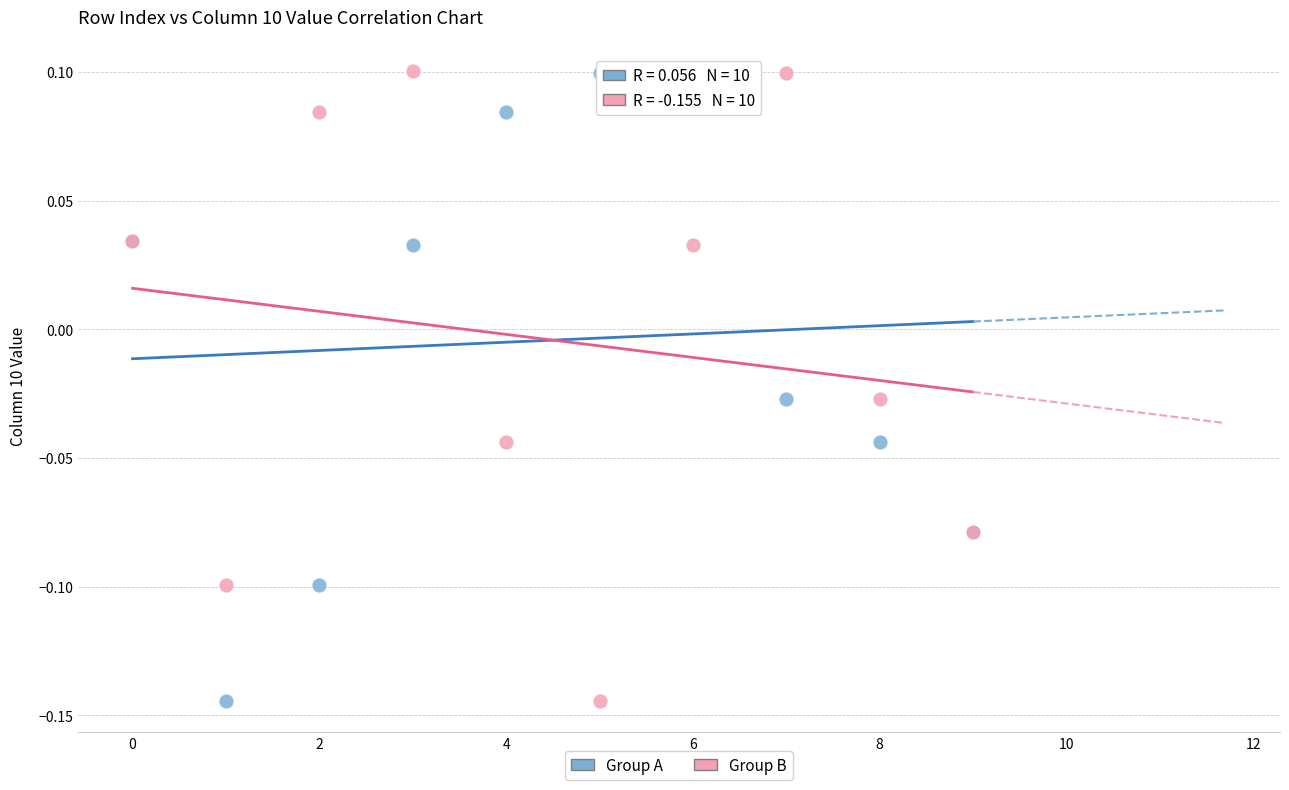

What are all the series names shown in the legend?

Group A, Group B